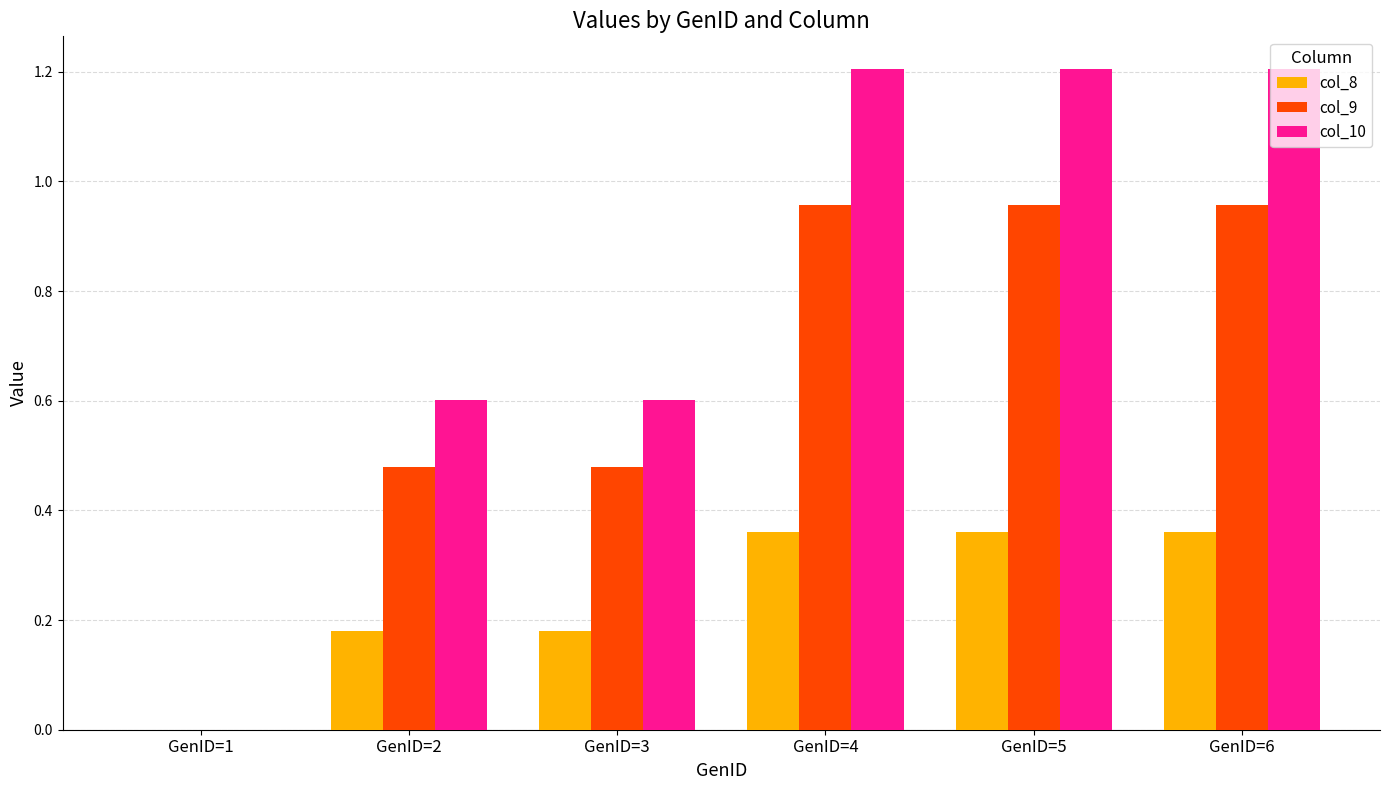

Which series has the largest total across all categories?

col_10